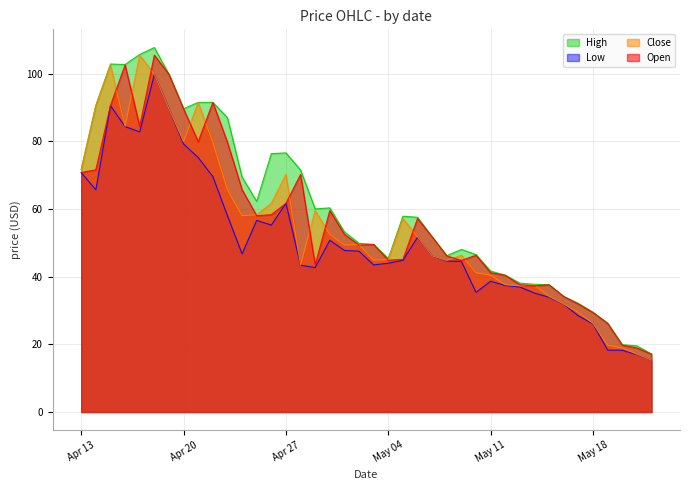

Reading left to right, extract all data points from this chart.

High: 71.7	90.6	102.8	102.7	105.6	107.7	99.8	89.6	91.5	91.5	87.0	69.4	62.2	76.3	76.5	71.5	60.0	60.3	53.2	49.8	49.5	45.4	57.8	57.5	51.7	46.2	48.0	46.5	41.6	40.4	38.1	37.7	37.6	34.1	32.1	29.4	26.3	19.9	19.5	17.1
Low: 70.7	65.7	90.5	84.3	82.8	99.7	89.5	79.2	75.2	69.6	58.0	46.7	56.6	55.2	61.6	43.4	42.7	50.7	47.7	47.5	43.5	44.0	44.8	51.6	46.1	44.6	44.5	35.3	38.6	37.4	36.9	35.1	33.9	31.8	28.4	26.0	18.3	18.2	17.0	15.3
Close: 71.6	90.5	102.5	84.4	105.4	99.8	89.5	79.9	91.4	79.7	65.7	58.0	58.3	61.6	70.2	43.4	59.5	52.5	49.3	49.5	44.8	45.1	57.1	51.7	46.1	44.8	46.3	41.1	40.4	37.6	37.3	37.6	34.1	31.9	29.4	26.2	19.8	18.9	17.1	15.3
Open: 70.8	71.5	90.5	102.5	84.4	105.4	99.8	89.6	79.9	91.5	79.7	65.7	58.0	58.3	61.7	70.2	43.4	59.5	52.5	49.3	49.5	44.8	45.1	57.2	51.7	46.1	44.8	46.3	41.1	40.4	37.6	37.3	37.6	34.1	31.9	29.4	26.2	19.8	18.9	17.1